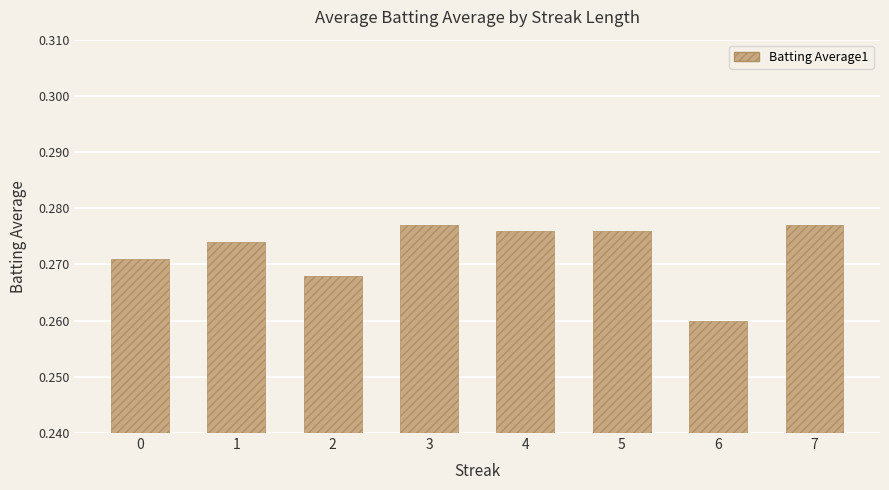

Which label corresponds to the smallest value in the chart?

6